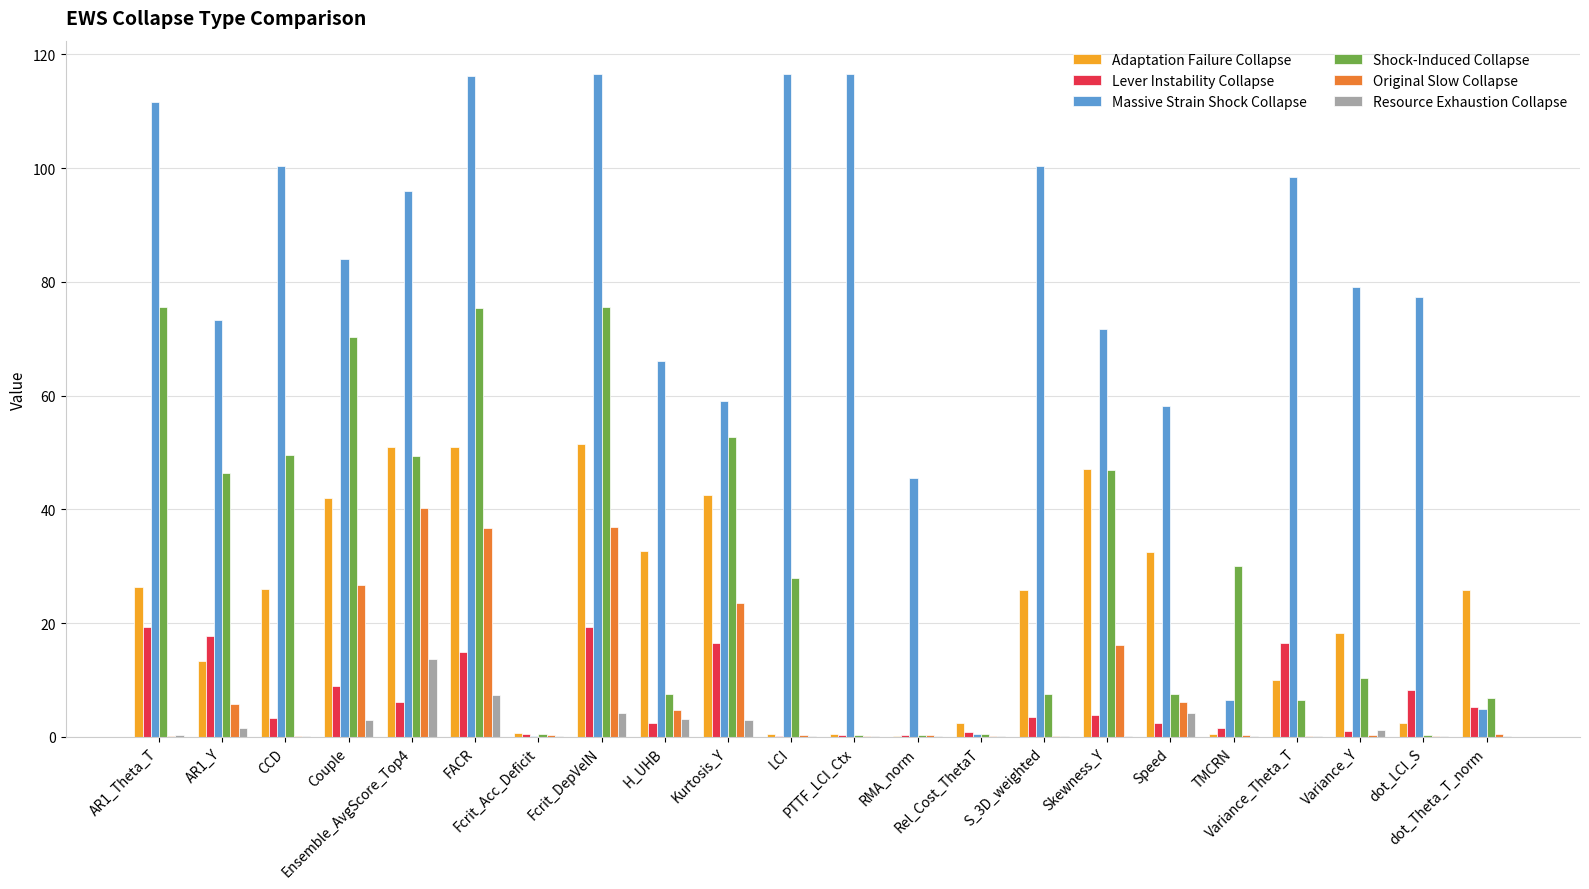

What is the highest value of the Resource Exhaustion Collapse series?

13.7